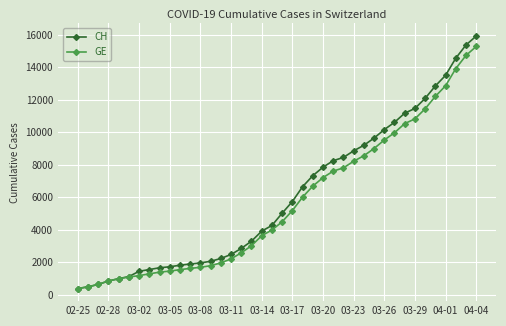

Which series has the widest spread of values?

CH